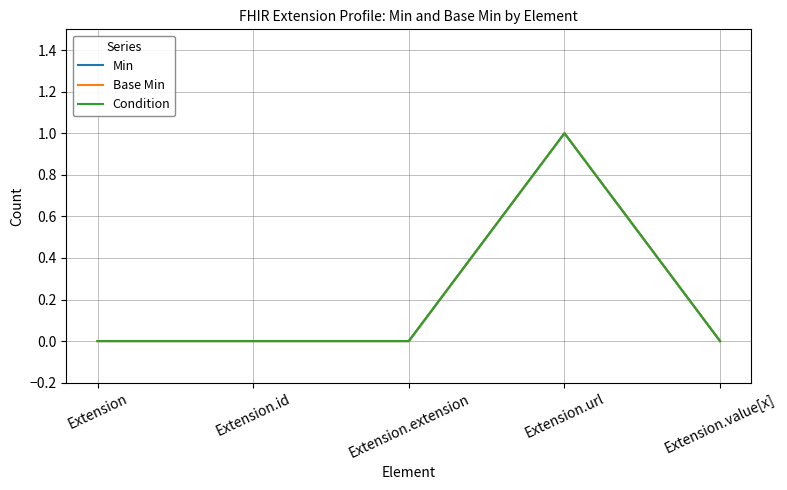

Does the chart display data point markers on the line(s)?

No